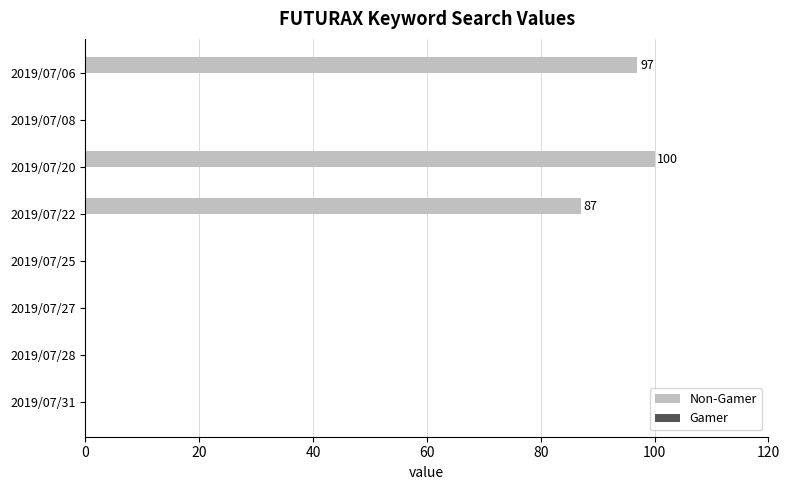

How many categories are shown in the chart?

8